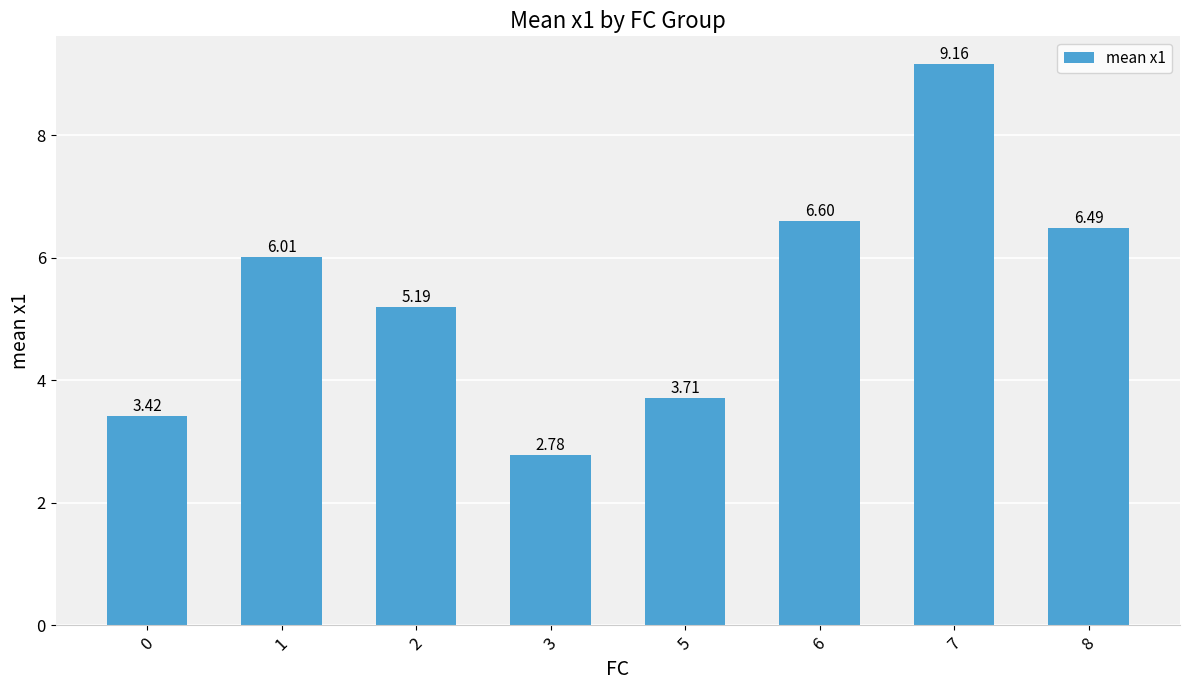

The value at 3 is 1.5. True or false?

False